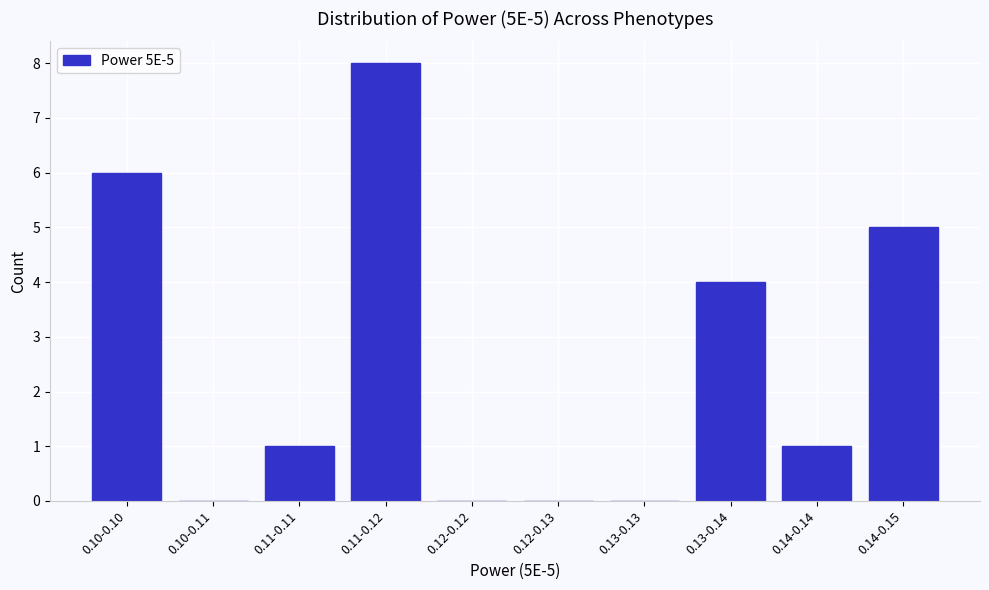

Reading left to right, what are all the values shown in this chart?

0.10-0.10=6	0.10-0.11=0	0.11-0.11=1	0.11-0.12=8	0.12-0.12=0	0.12-0.13=0	0.13-0.13=0	0.13-0.14=4	0.14-0.14=1	0.14-0.15=5